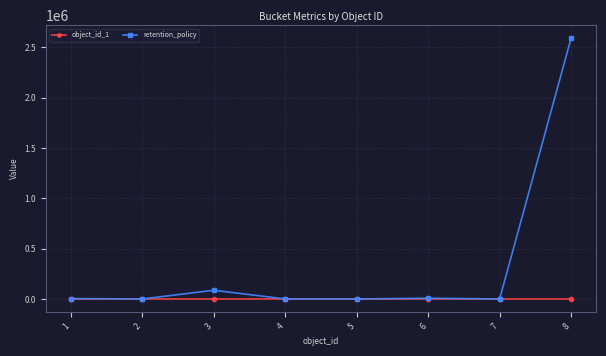

Between 3 and 4, which series saw the biggest shift?

retention_policy